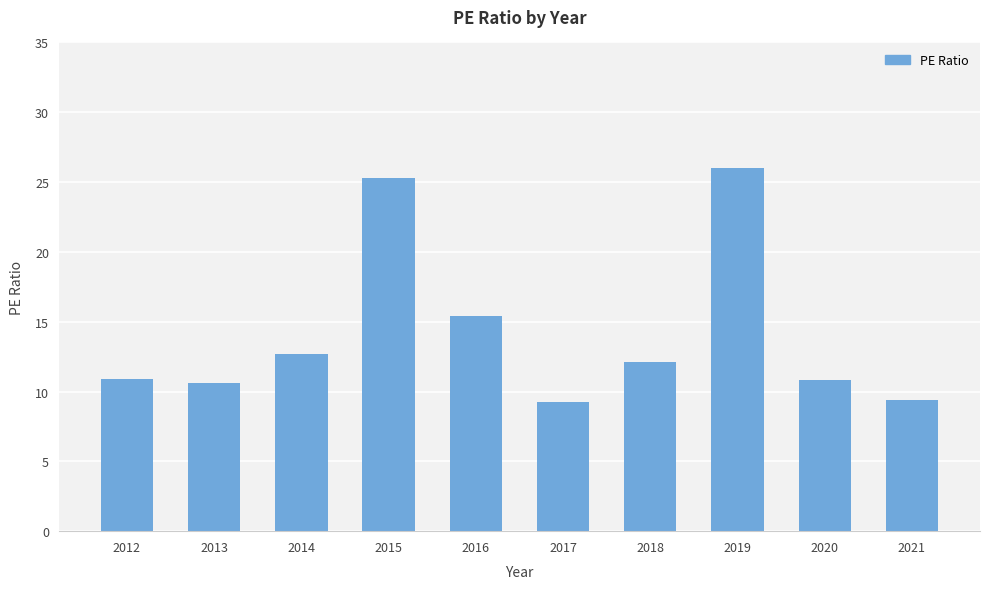

What is the difference between the maximum and second lowest values?

16.6